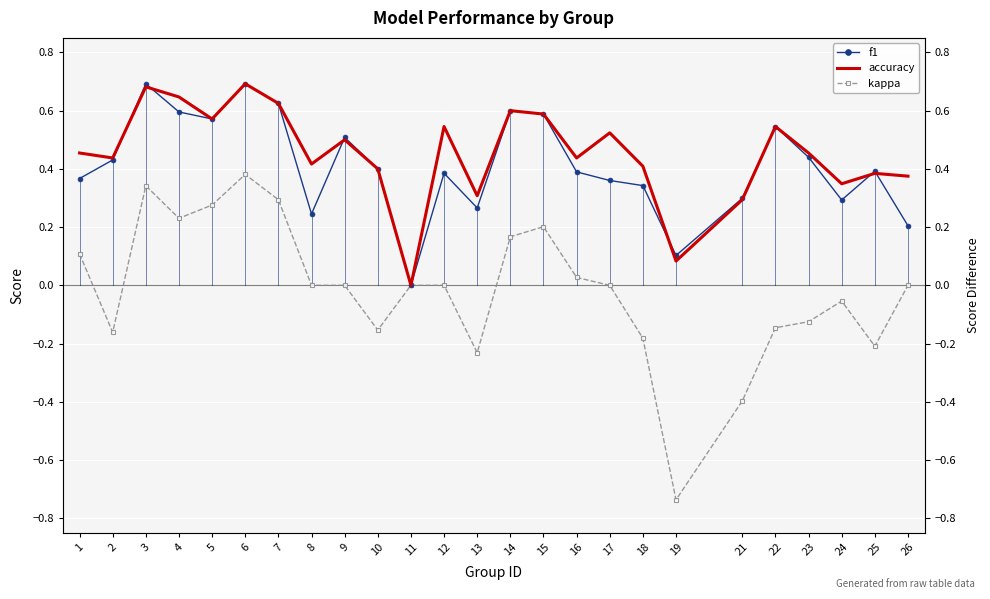

True or false: kappa and f1 cross at least once.

False